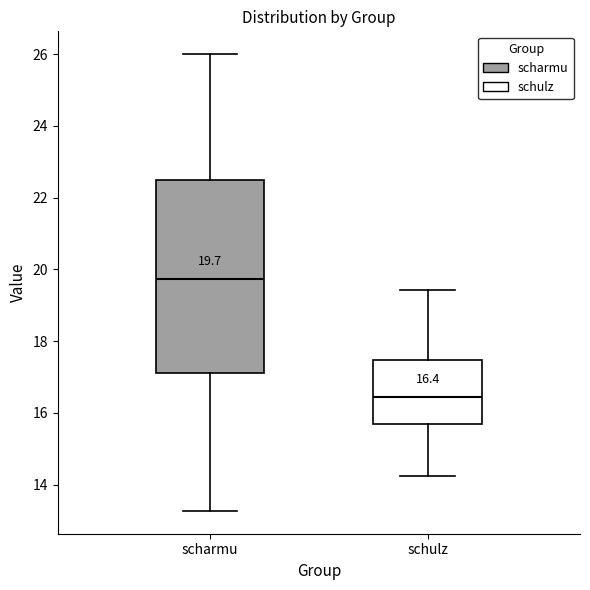

Which box's median line is the highest?

scharmu